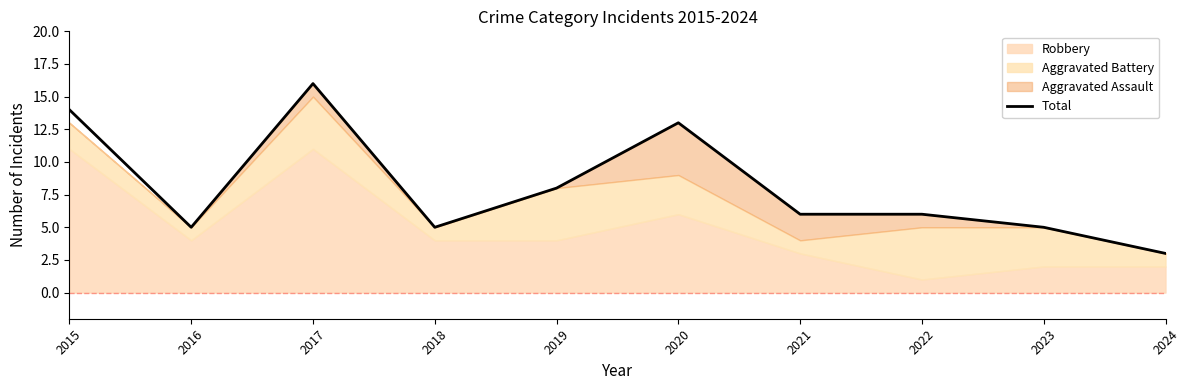

Count the number of values greater than 6.

4